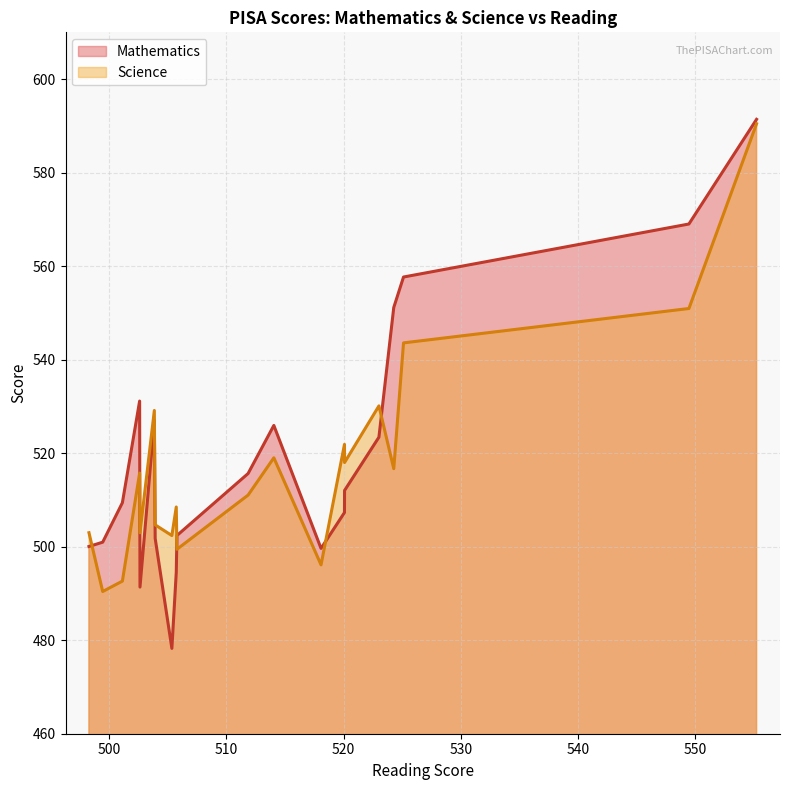

Count the number of categories in the chart.

20